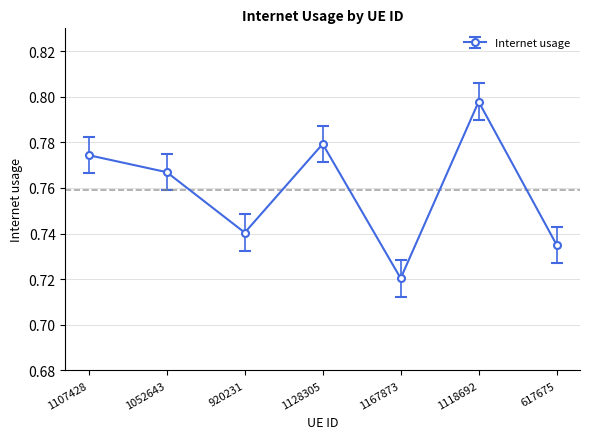

What position from the right is 617675?

1